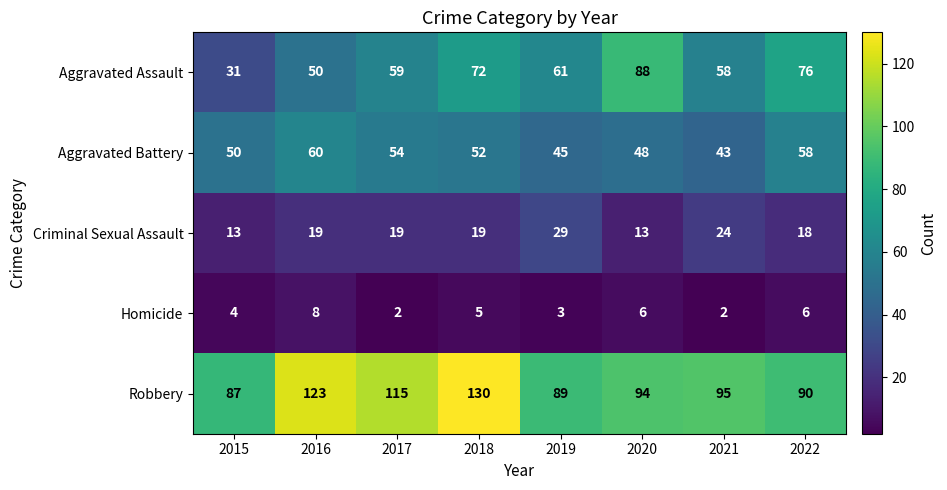

How many data points does each series have?

8